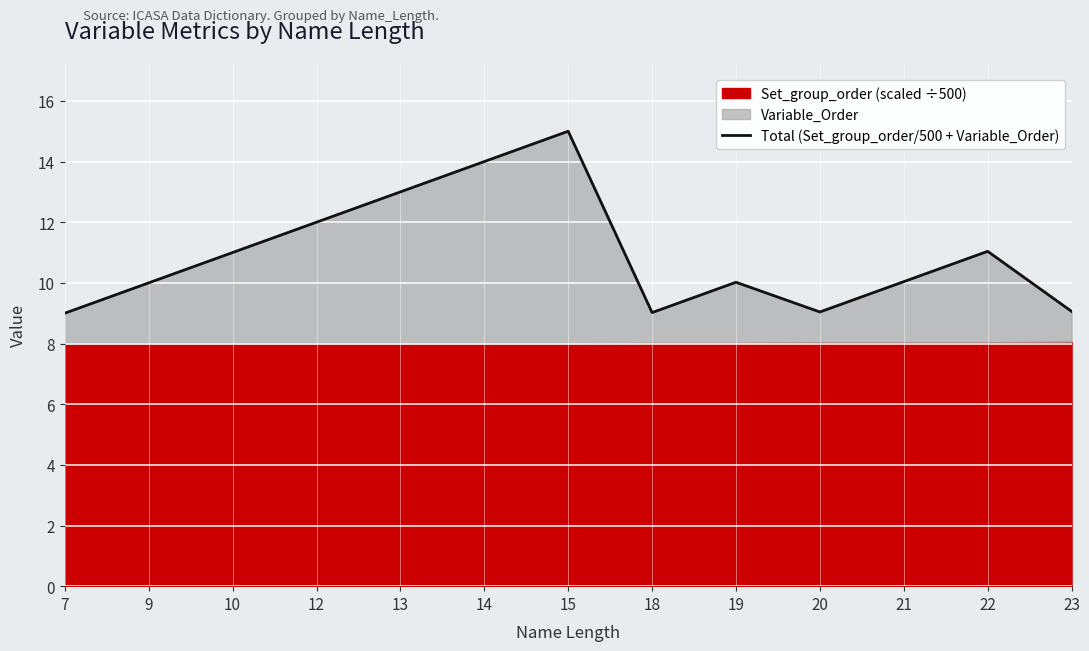

The chart shows a value of 11.0 at 10. True or false?

True